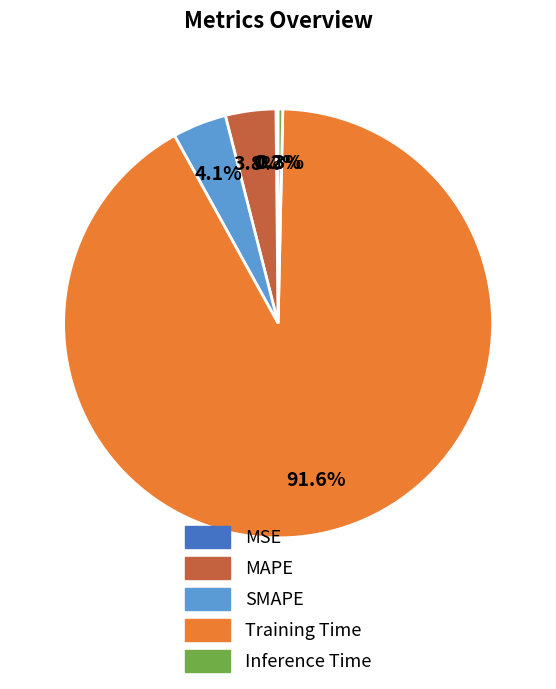

Between MAPE and Inference Time, which is larger?

MAPE